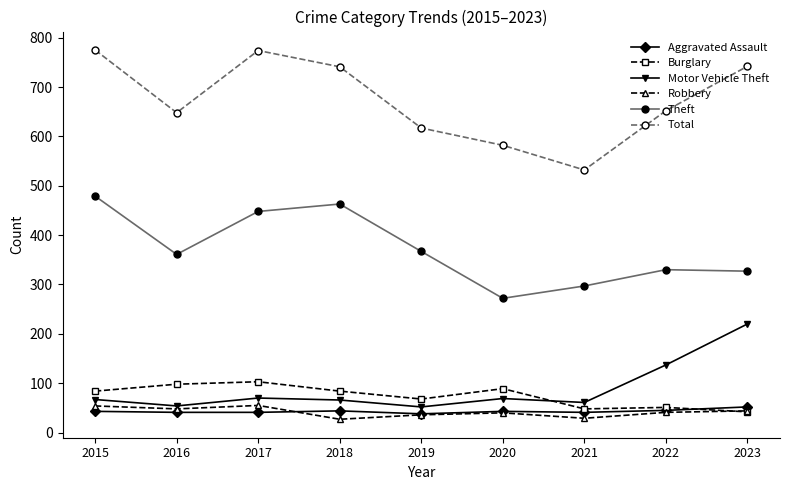

The Total series shows 222 at 2016. True or false?

False